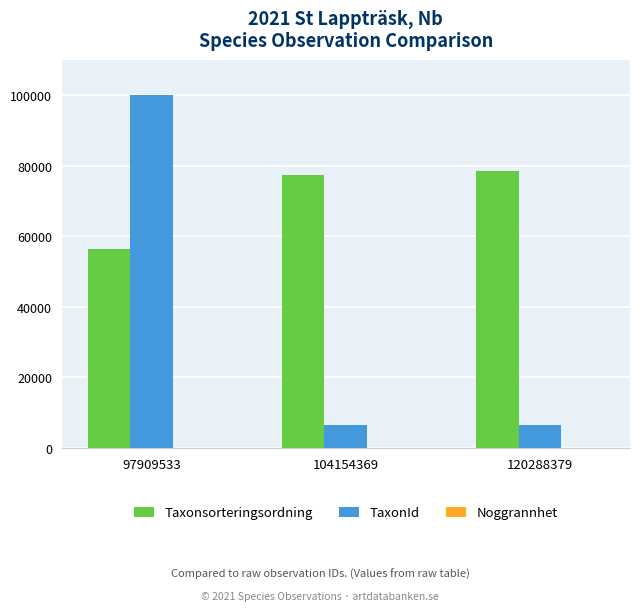

The value of Taxonsorteringsordning at 104154369 is 44412. True or false?

False